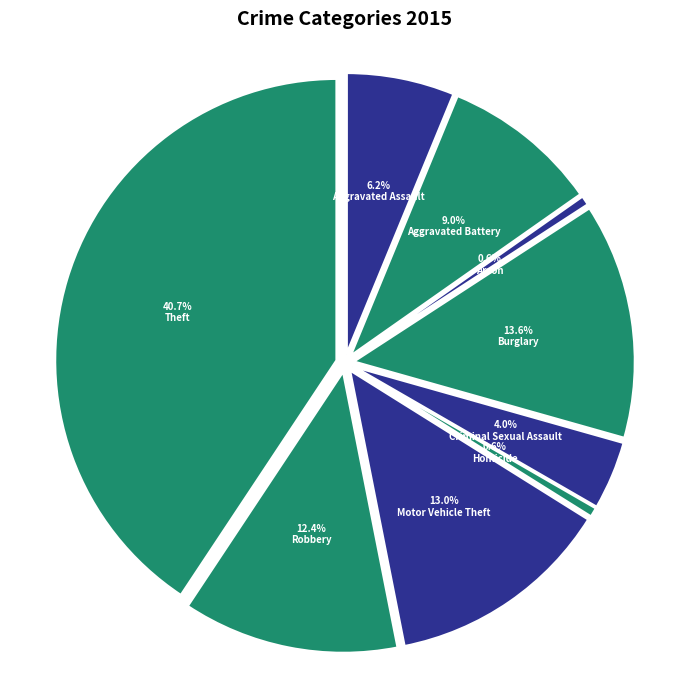

What is the ratio of the value at Arson to the value at Aggravated Battery?

0.1